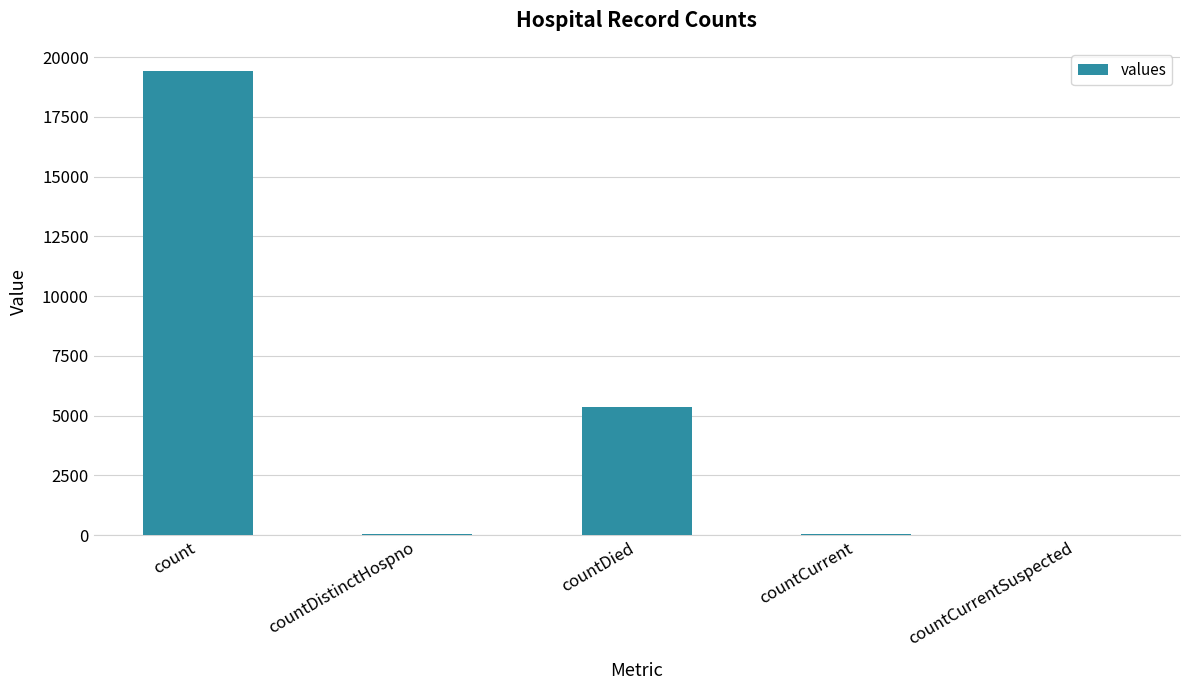

What is the greatest value displayed?

19420